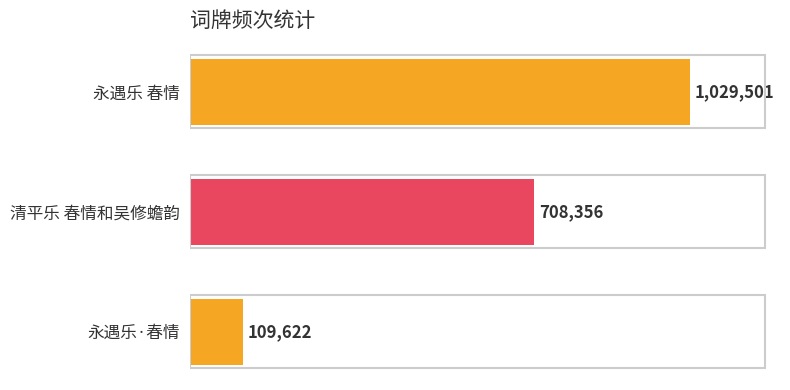

Count the values in the range 109622 to 1029501.

3